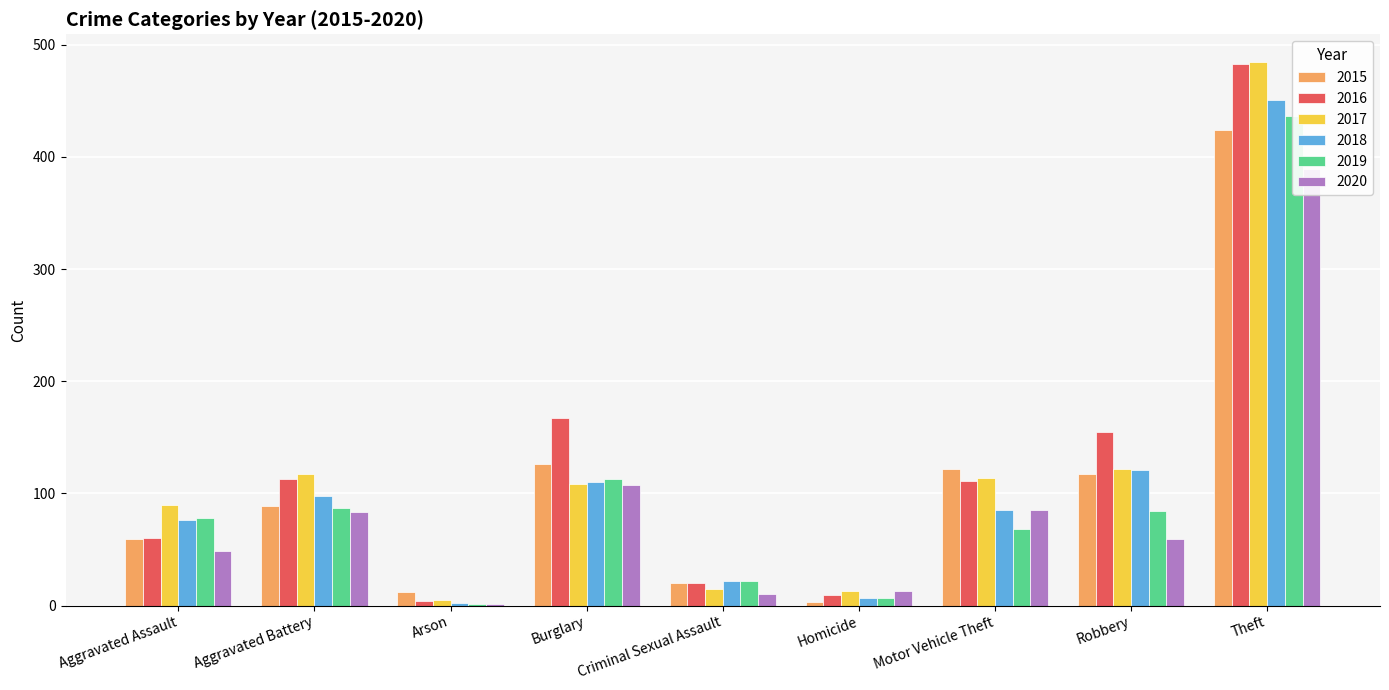

List the series in order of their peak value, lowest first.

2020, 2015, 2019, 2018, 2016, 2017